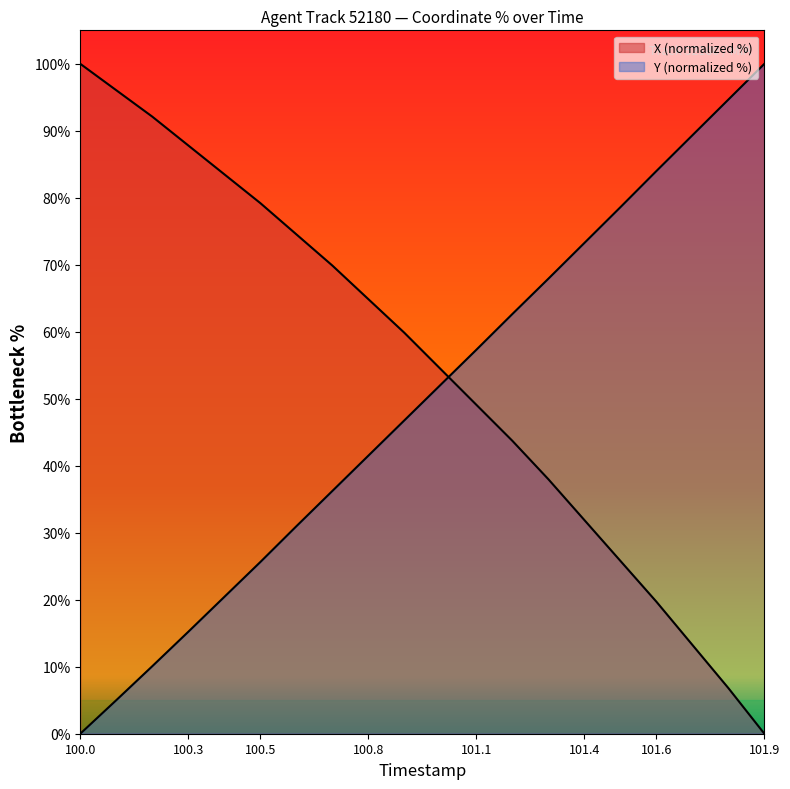

List the series in order of their overall mean, lowest first.

Y, X